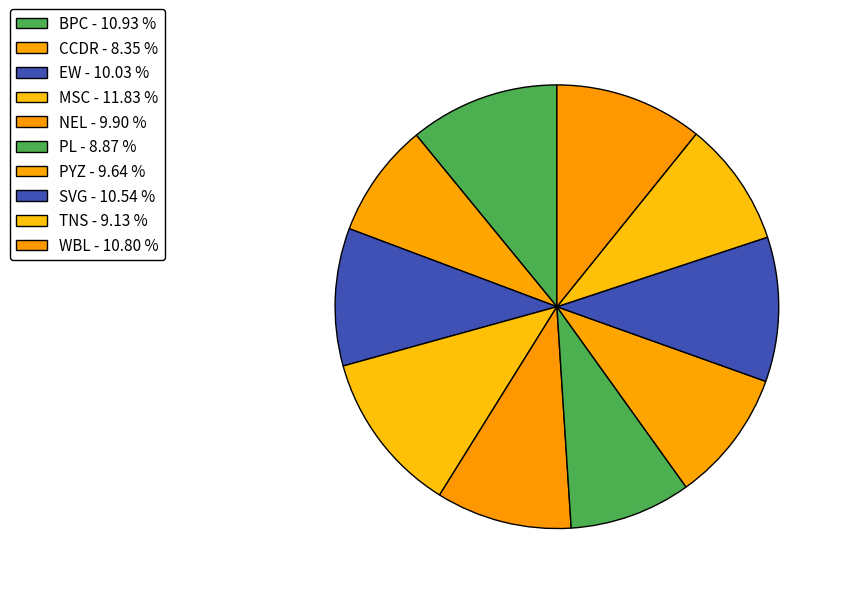

To the nearest percent, what is the average slice percentage?

10%